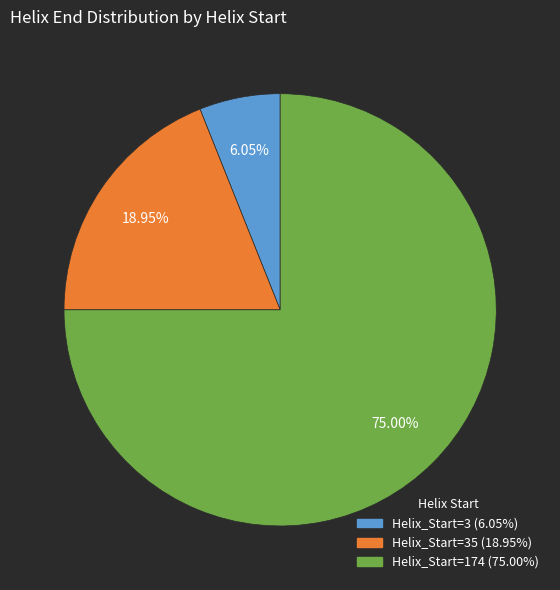

Is there a majority slice in this chart?

Yes